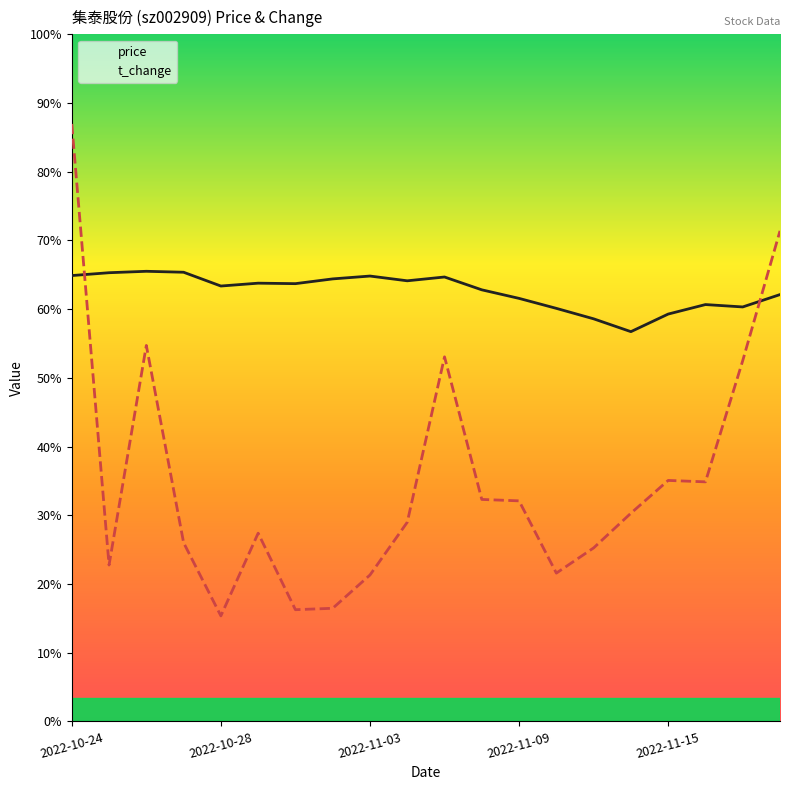

At how many categories does at least one series exceed 4?

20